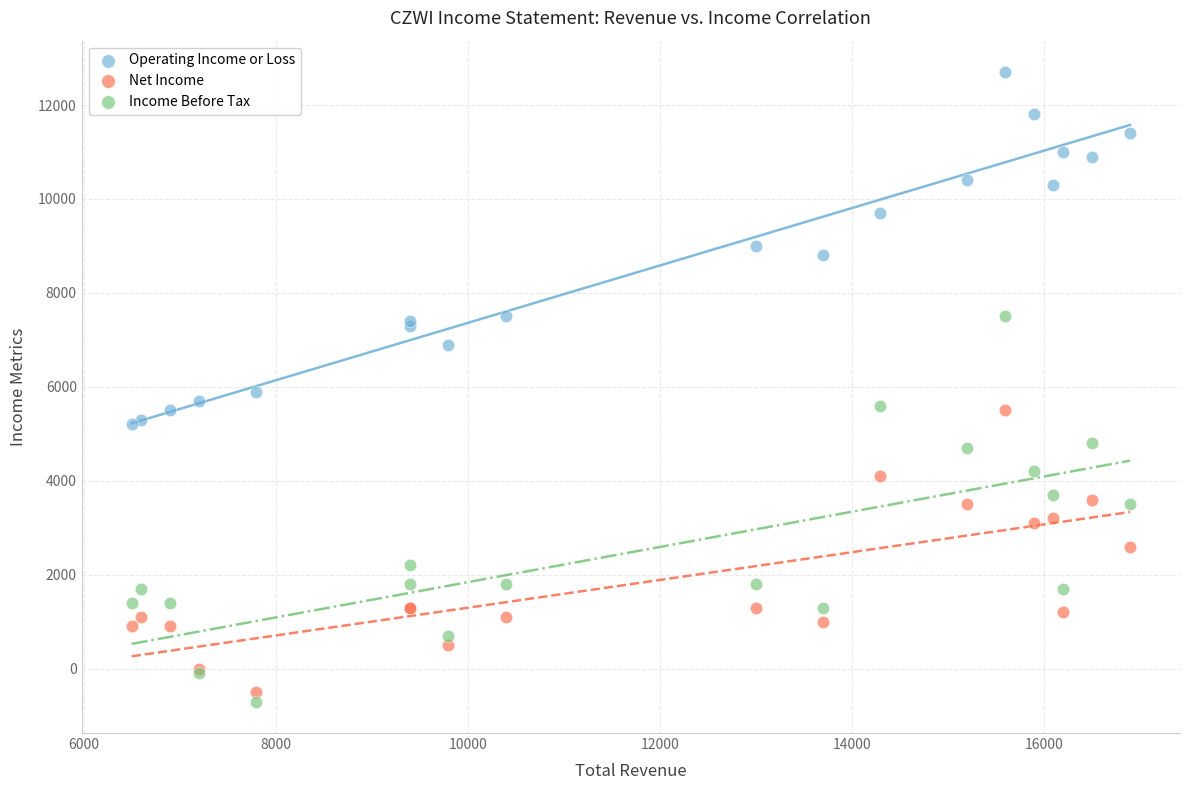

Which series contains the highest Y value?

Operating Income or Loss